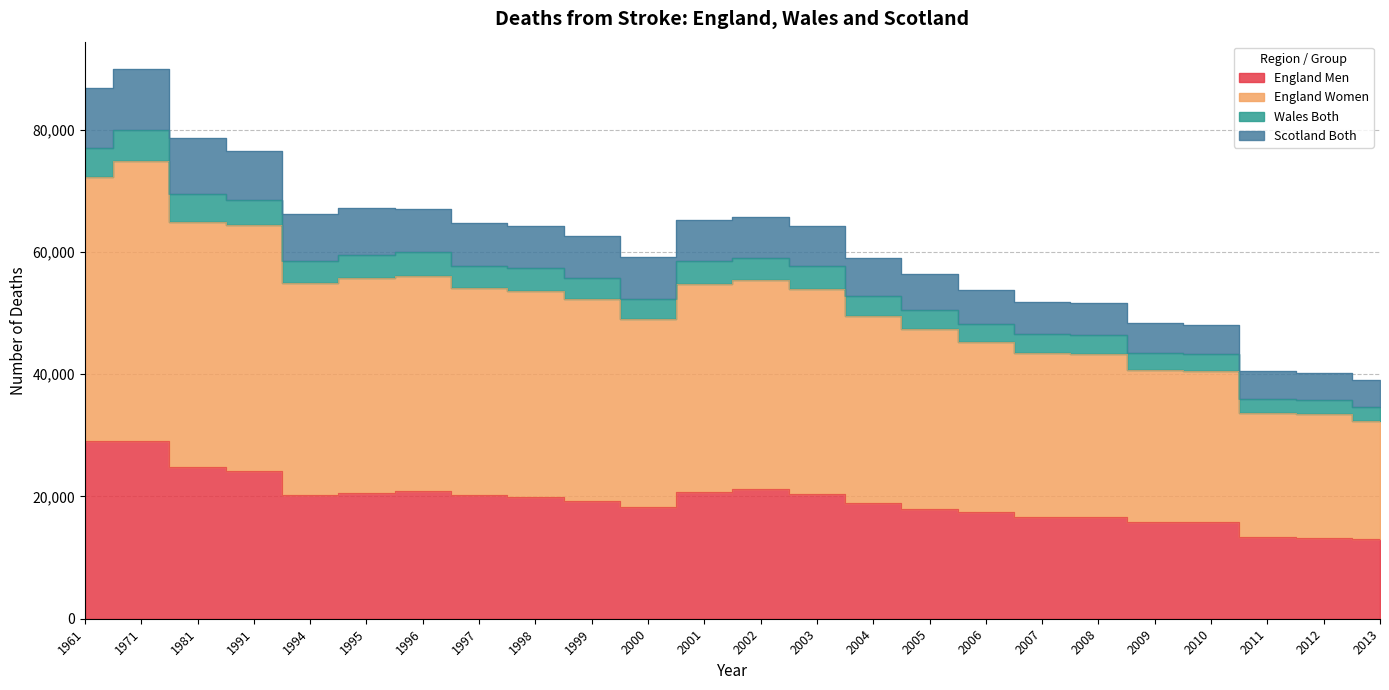

At which label does Wales Both reach its minimum?

2013